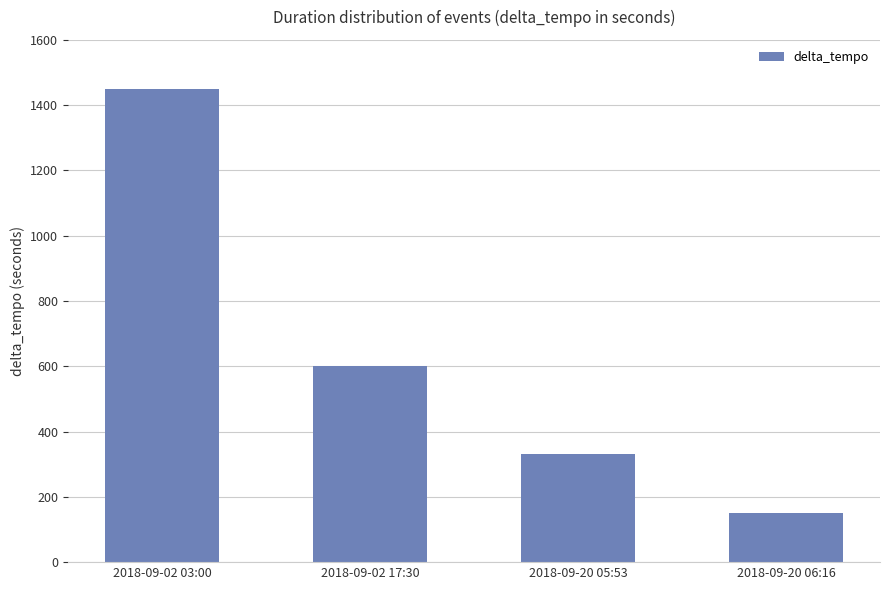

How many data points are less than 601?

2